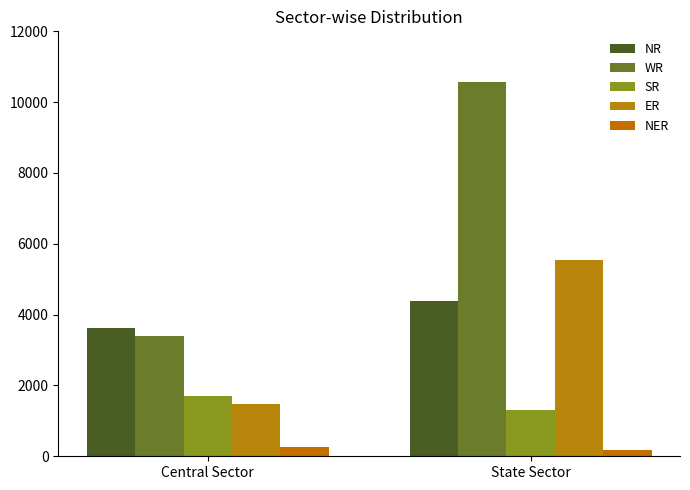

At which label is NER closest to 215?

Central Sector